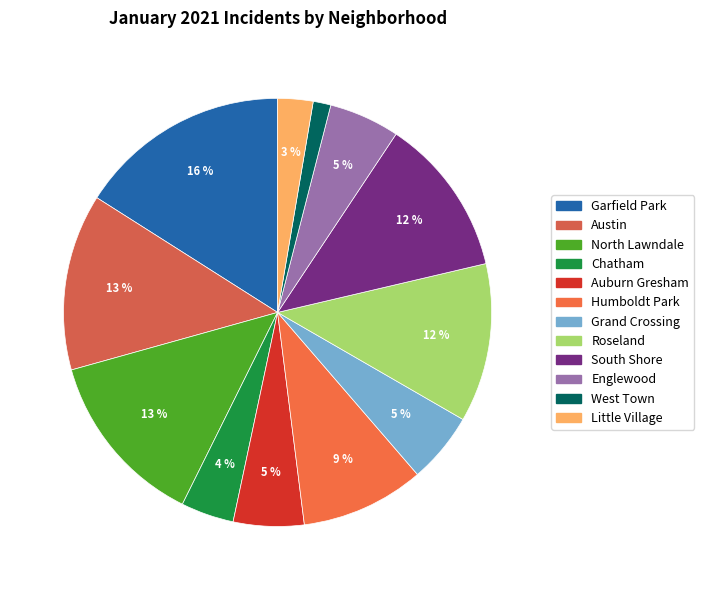

How many slices are in this pie chart?

12